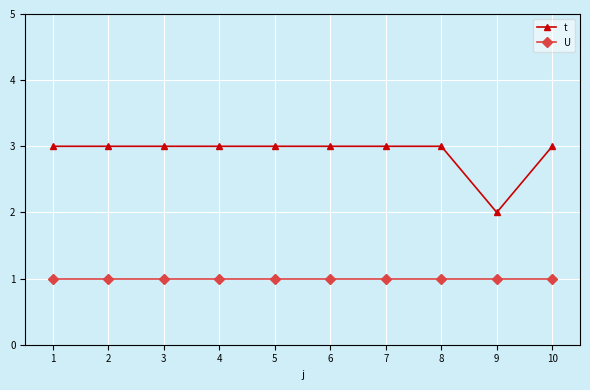

Is the value of t at 4 greater than the value of U at 9?

Yes